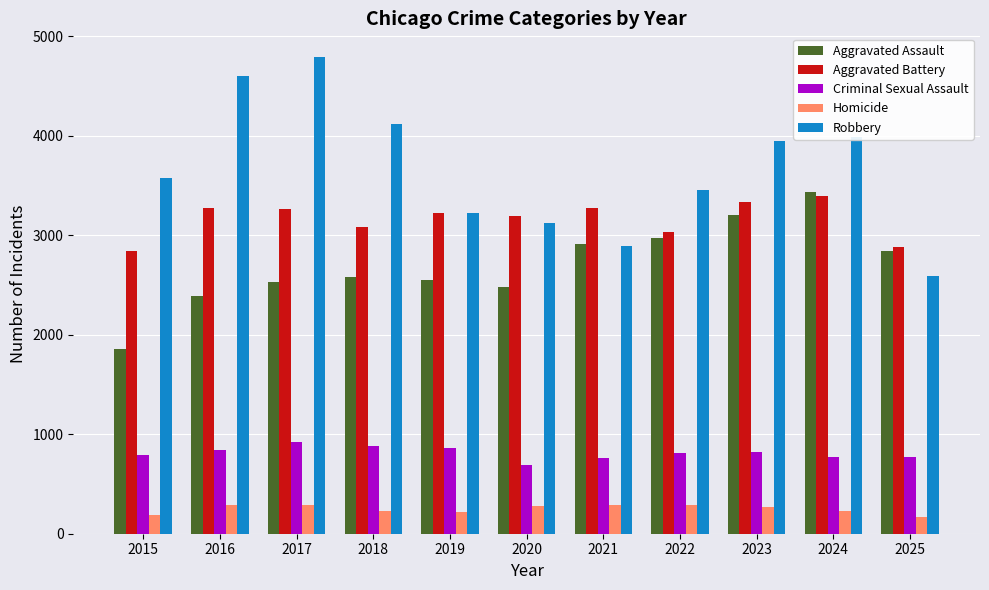

How many values in the Aggravated Battery series are below 3223?

5